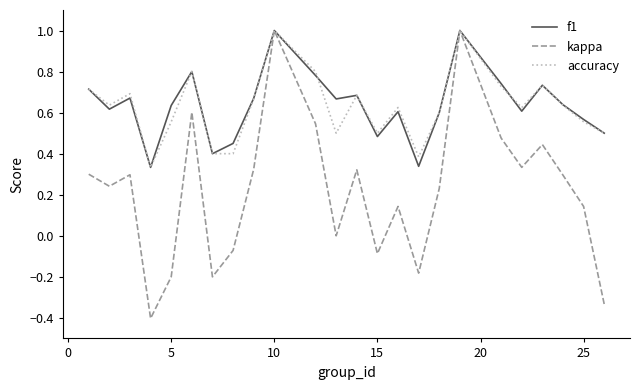

How many categories are shown in the chart?

24